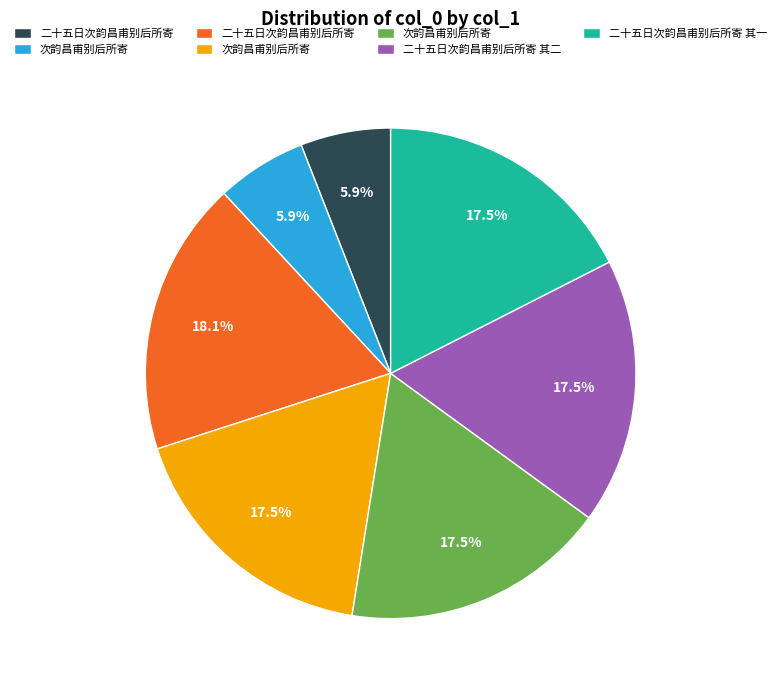

Is there a majority slice in this chart?

No